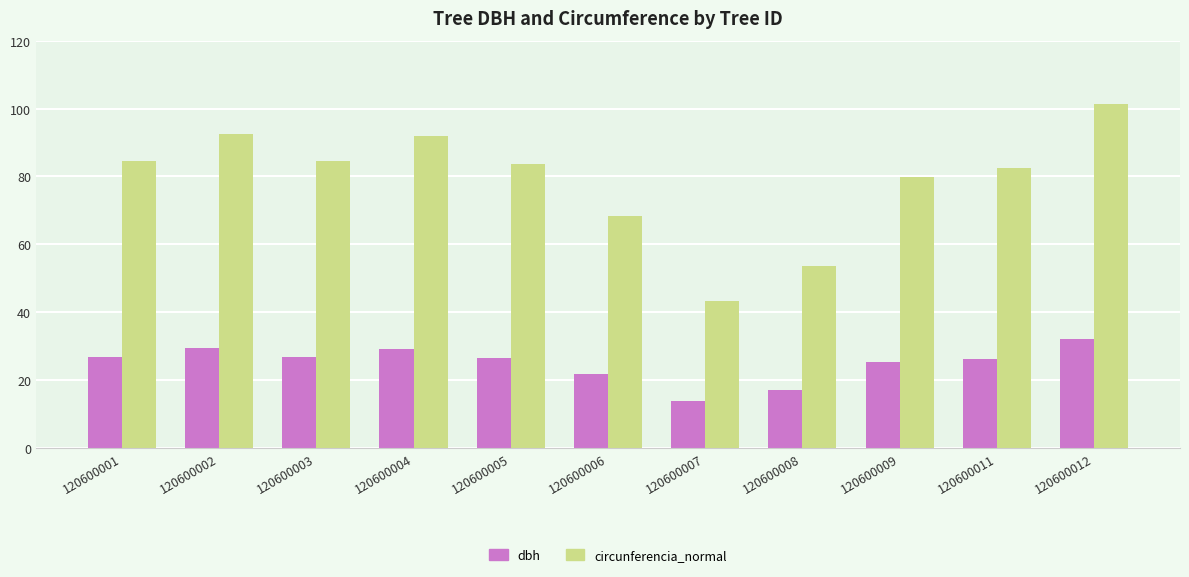

What is the minimum value shown in the chart?

13.8